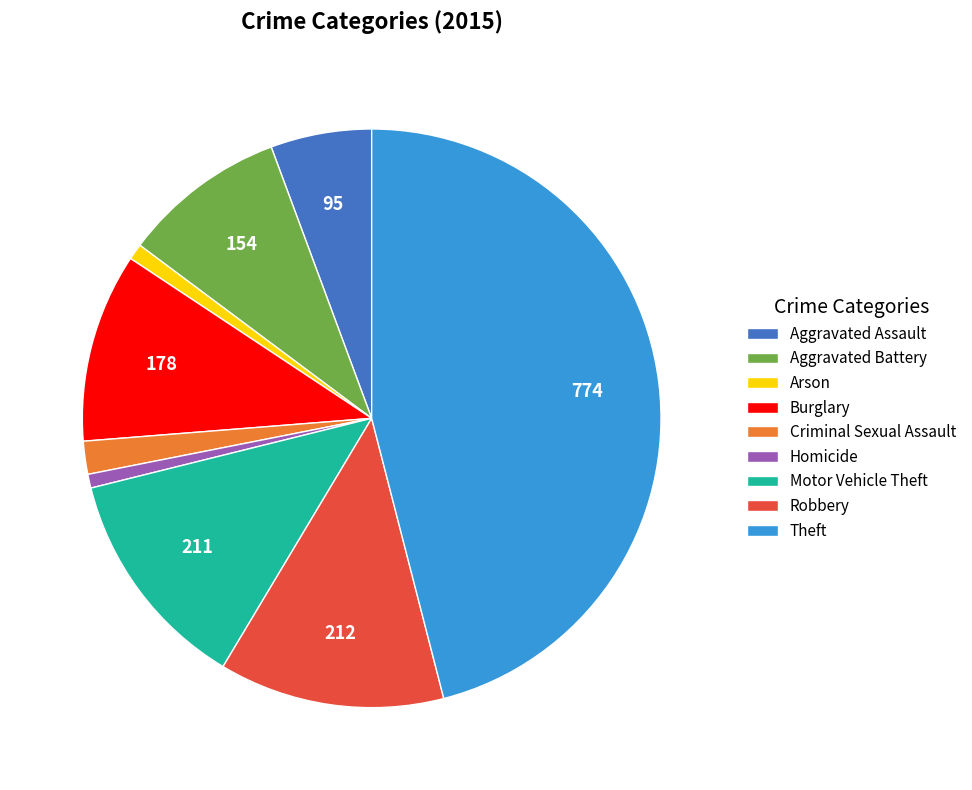

Do Homicide and Motor Vehicle Theft together represent more than half of the pie?

No